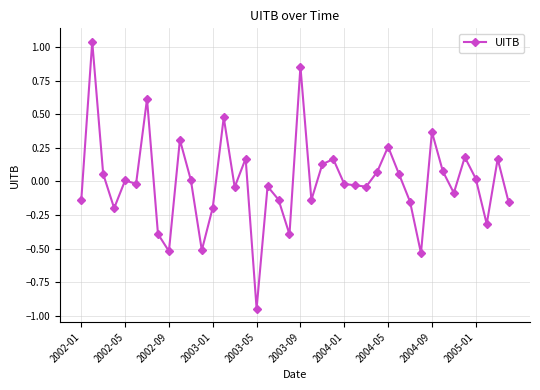

What is the difference between the second highest and minimum values?

1.8